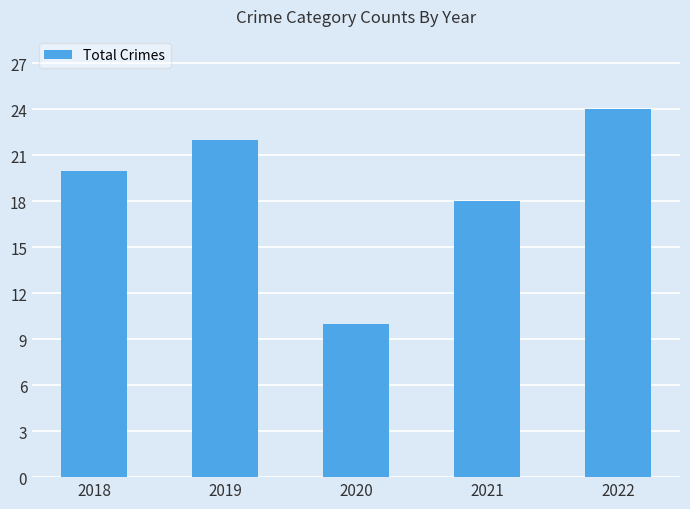

At which label is the value closest to 17?

2021